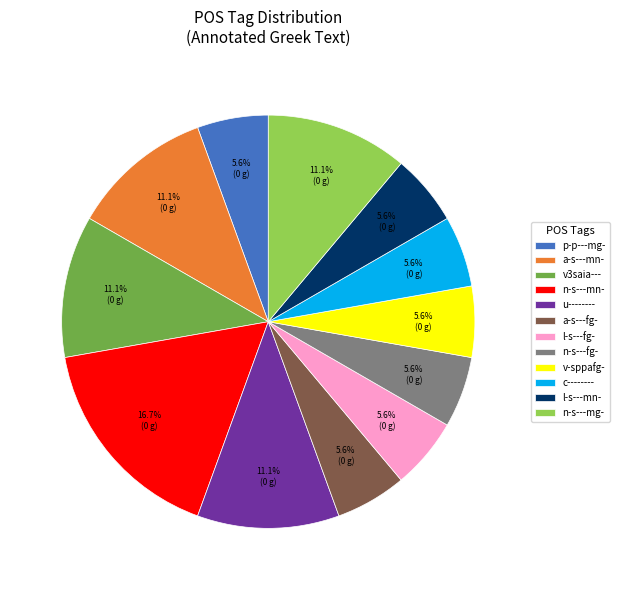

The a-s---mn- slice represents 11% of the pie. True or false?

True